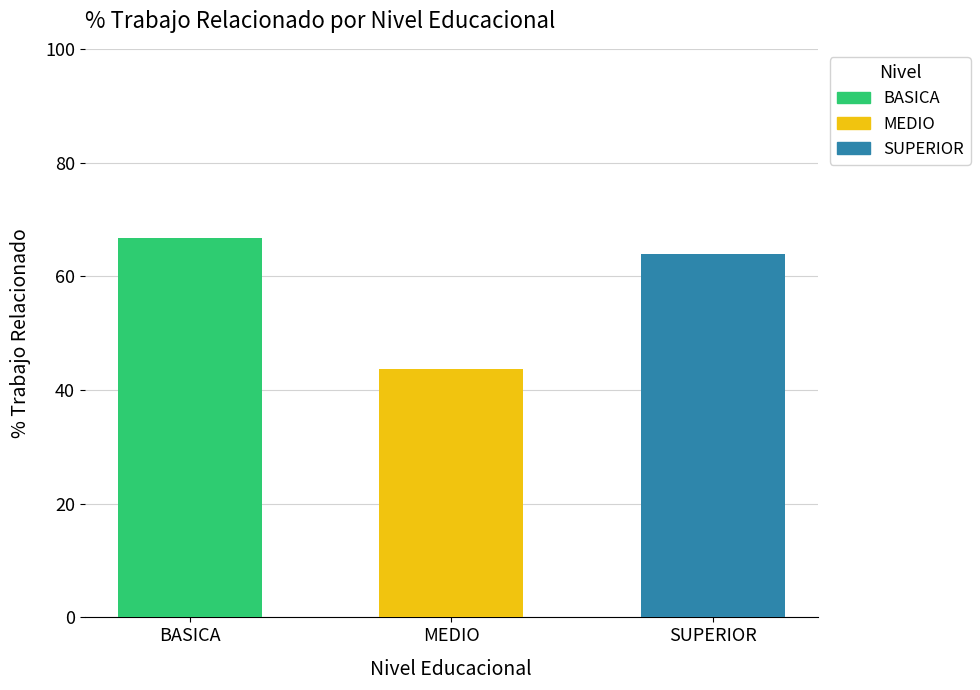

What is the value of the 2nd bar from the left?

43.8